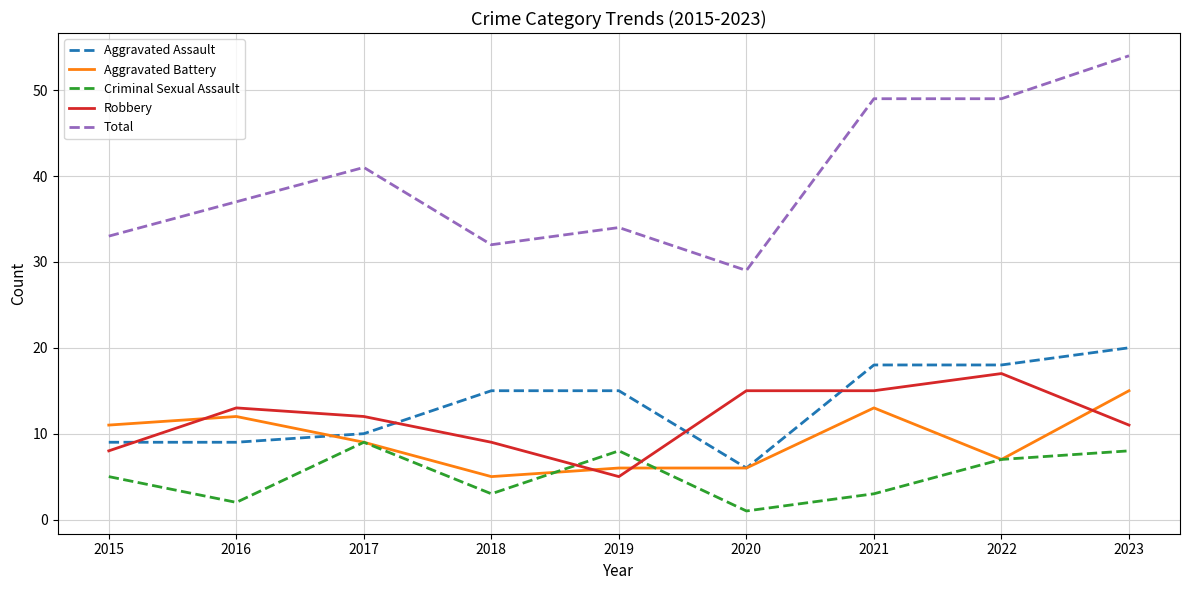

What is the difference between the second highest and minimum values in the Robbery series?

10